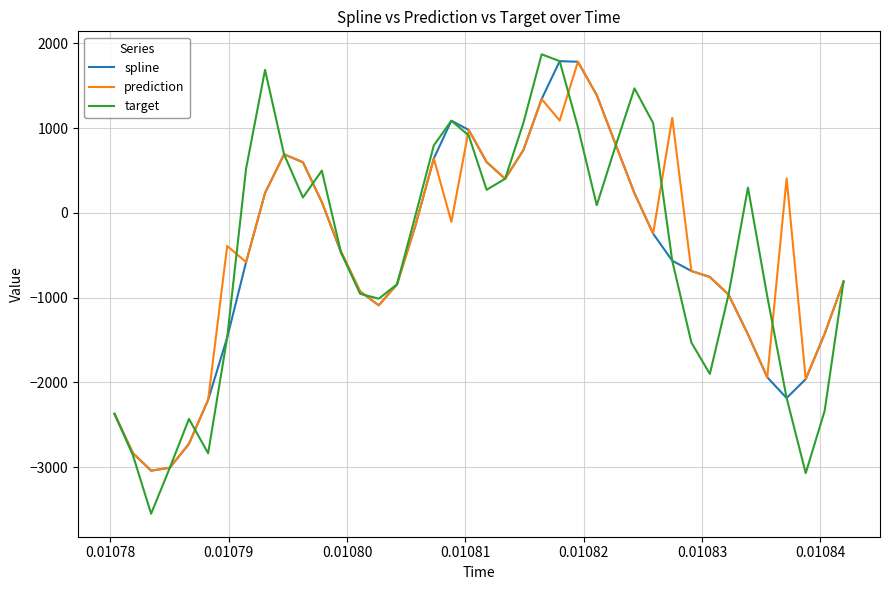

What is the greatest value displayed?

1871.5